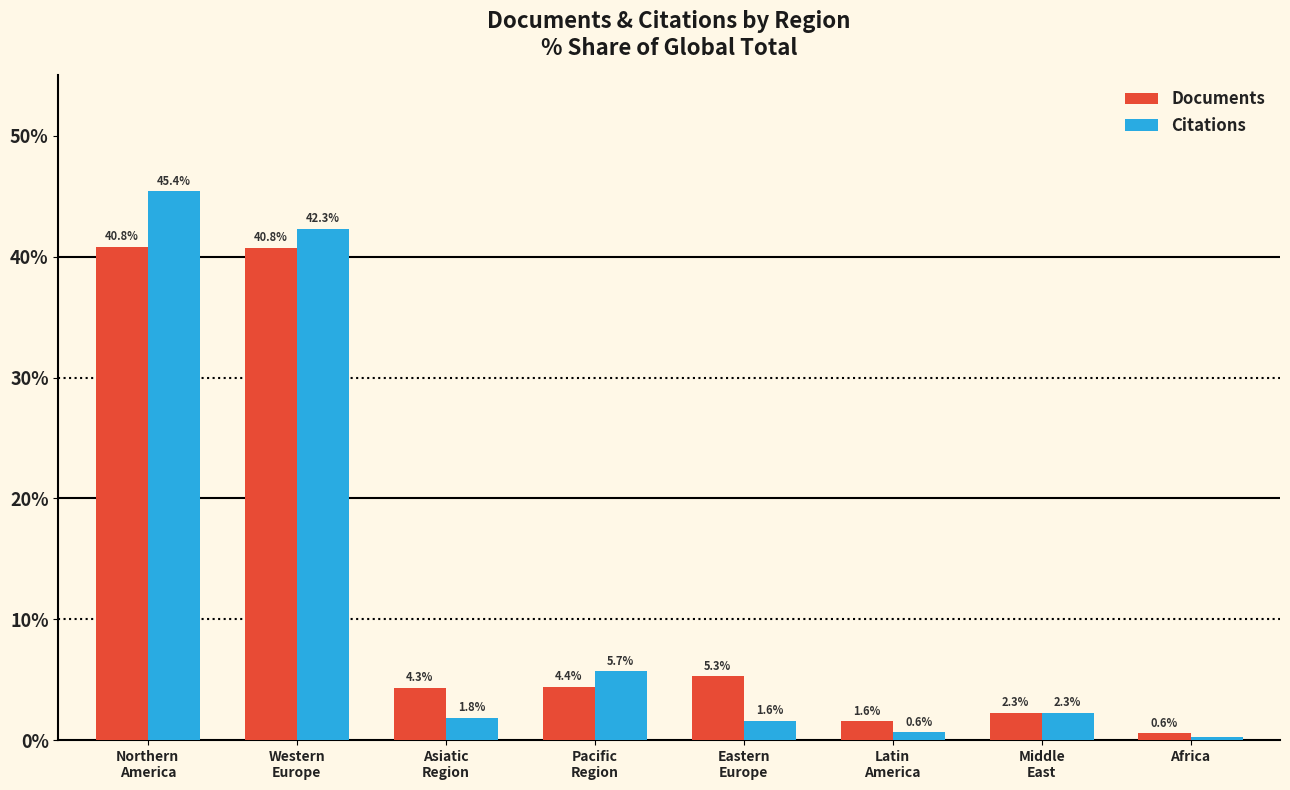

What is the label of the 4th bar from the right?

Eastern
Europe